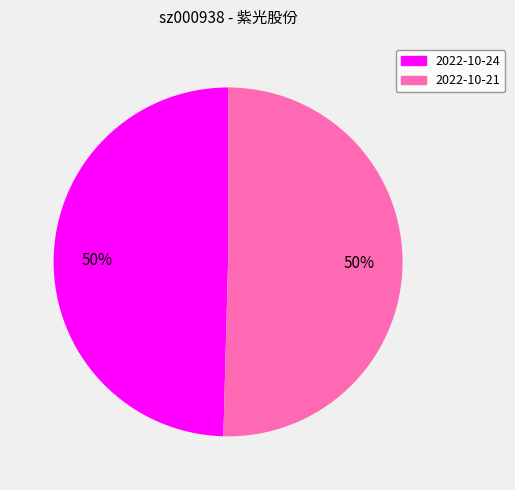

To the nearest percent, what is the average slice percentage?

50%